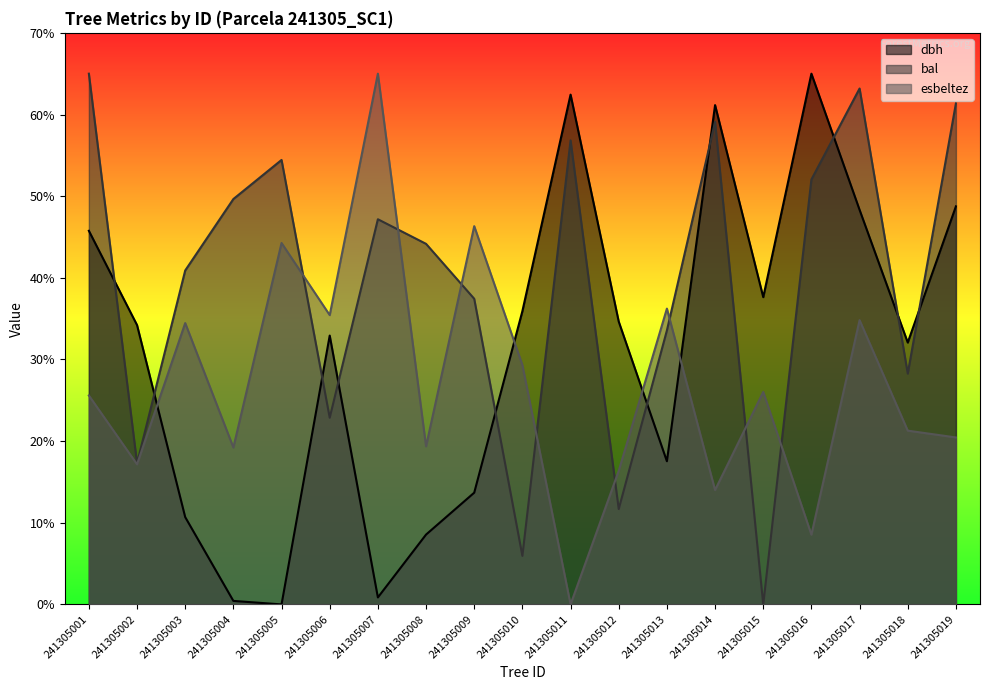

Reading right to left, transcribe all the data shown in this chart.

dbh: 241305019=48.7	241305018=32.1	241305017=48.3	241305016=65.0	241305015=37.6	241305014=61.2	241305013=17.5	241305012=34.6	241305011=62.4	241305010=35.9	241305009=13.7	241305008=8.6	241305007=0.9	241305006=32.9	241305005=0.0	241305004=0.4	241305003=10.7	241305002=34.2	241305001=45.8
bal: 241305019=61.4	241305018=28.3	241305017=63.2	241305016=52.0	241305015=0.0	241305014=59.1	241305013=33.6	241305012=11.7	241305011=56.8	241305010=5.9	241305009=37.4	241305008=44.2	241305007=47.2	241305006=22.9	241305005=54.4	241305004=49.6	241305003=40.9	241305002=17.3	241305001=65.0
esbeltez: 241305019=20.4	241305018=21.3	241305017=34.8	241305016=8.5	241305015=26.0	241305014=14.0	241305013=36.2	241305012=16.4	241305011=0.0	241305010=29.3	241305009=46.3	241305008=19.4	241305007=65.0	241305006=35.4	241305005=44.3	241305004=19.2	241305003=34.5	241305002=17.2	241305001=25.6